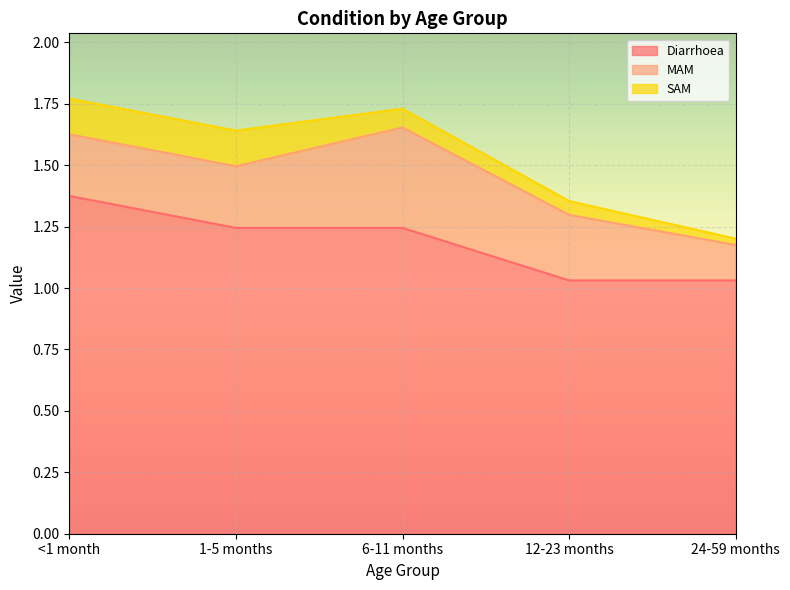

What is the value of the SAM point at the 3rd from the left?

0.1